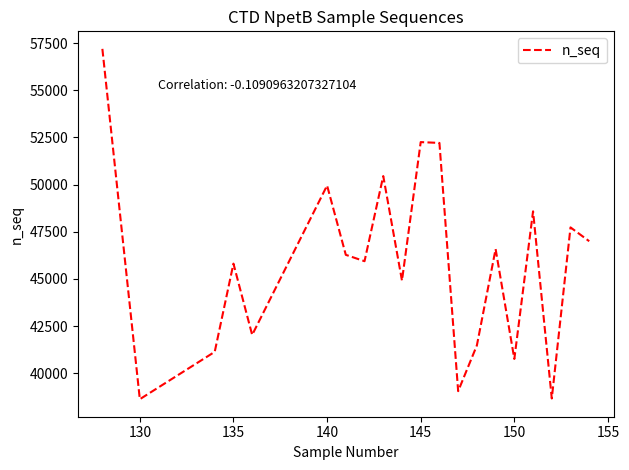

What is the smallest value displayed?

38631